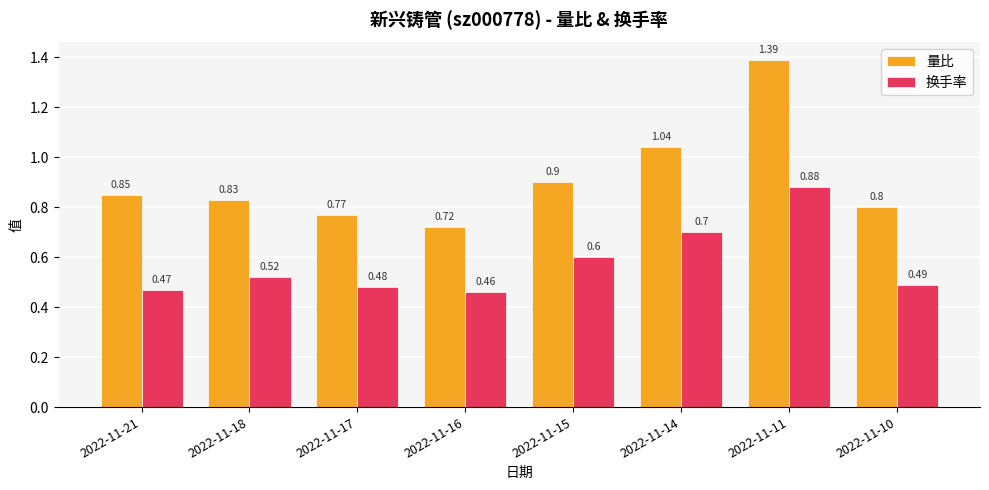

List the labels in order of 换手率 value, smallest first.

2022-11-16, 2022-11-21, 2022-11-17, 2022-11-10, 2022-11-18, 2022-11-15, 2022-11-14, 2022-11-11